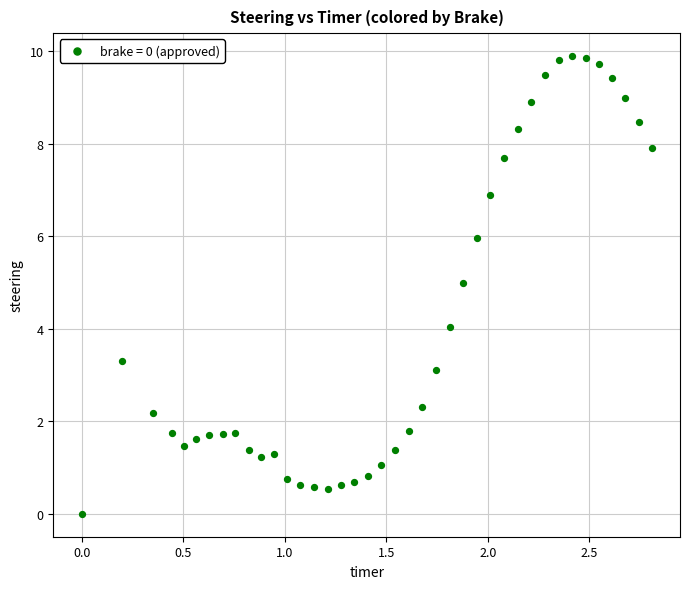

What is the range of X values (max minus min)?

2.8